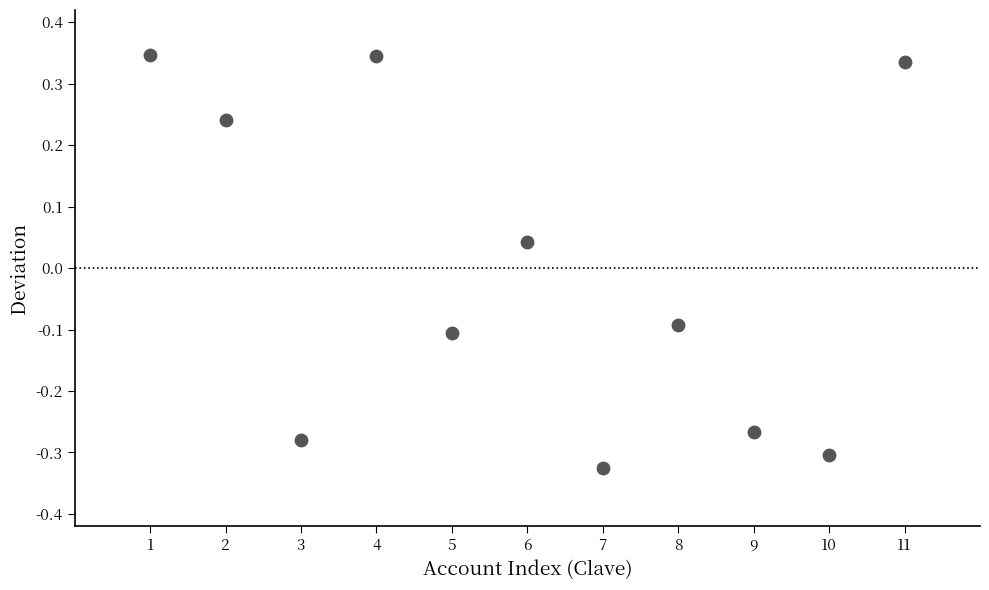

What is the range of Y values (max minus min)?

0.7